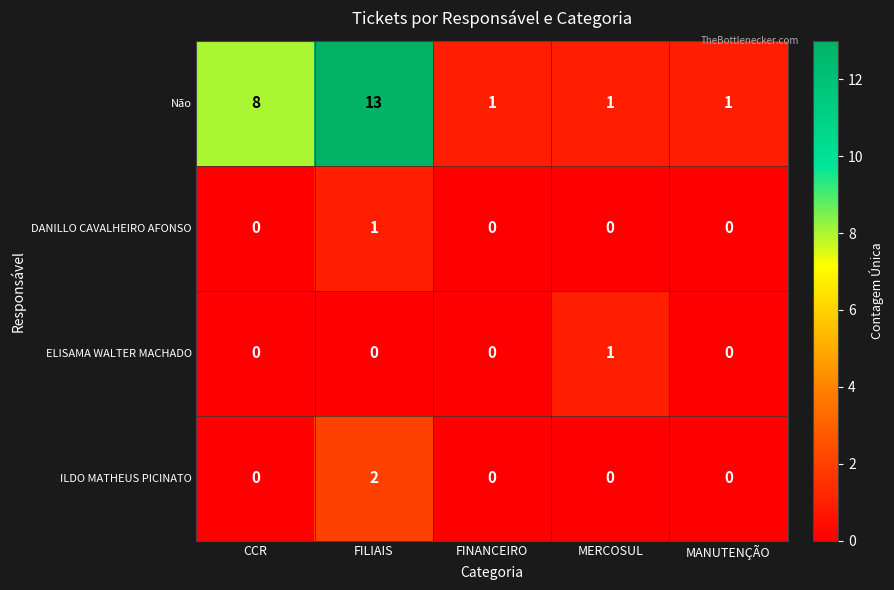

Which series has the largest total across all categories?

Não